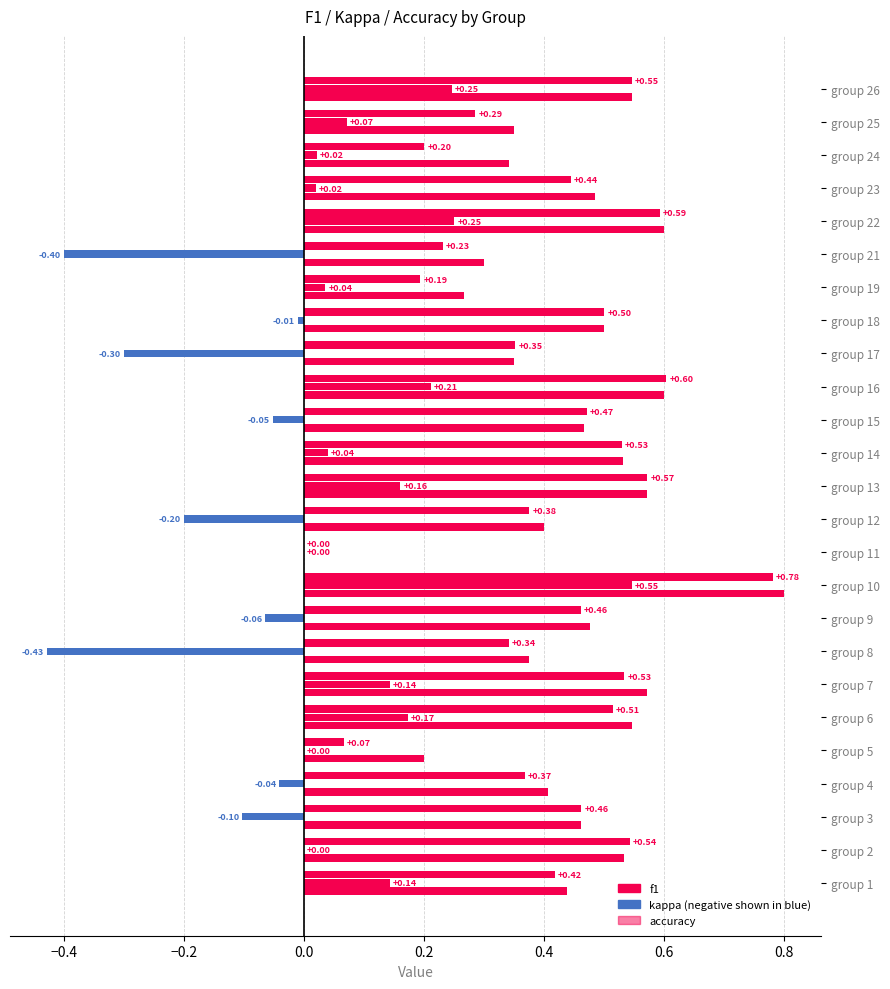

True or false: accuracy has a value of 0.1 at group 17.

False